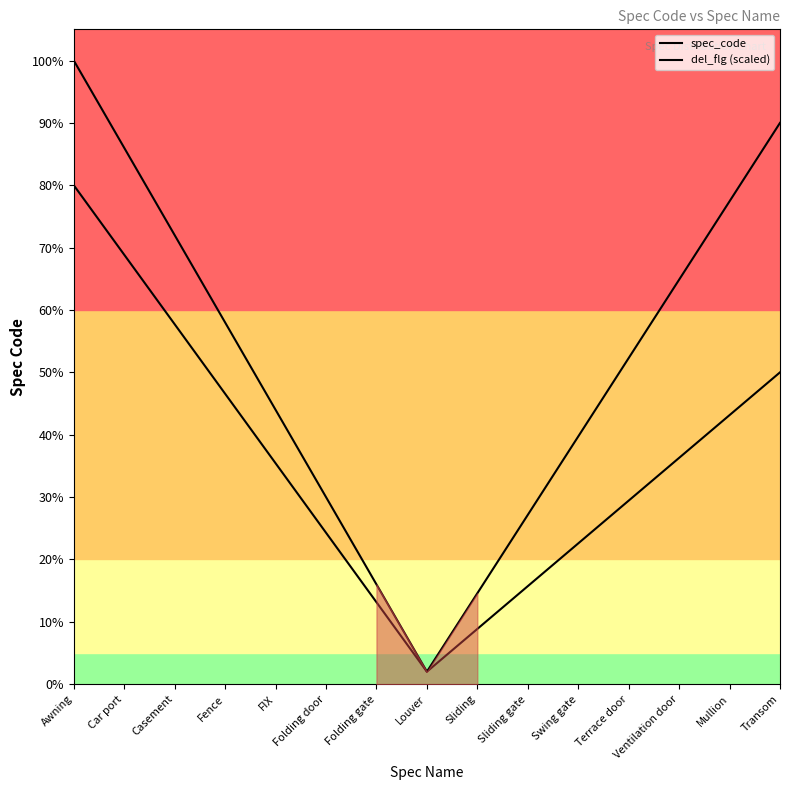

Reading left to right, list all the values displayed in this chart.

spec_code: Awning=100.0	Car port=86.0	Casement=72.0	Fence=58.0	FIX=44.0	Folding door=30.0	Folding gate=16.0	Louver=2.0	Sliding=14.6	Sliding gate=27.1	Swing gate=39.7	Terrace door=52.3	Ventilation door=64.9	Mullion=77.4	Transom=90.0
del_flg (scaled): Awning=80.0	Car port=68.9	Casement=57.7	Fence=46.6	FIX=35.4	Folding door=24.3	Folding gate=13.1	Louver=2.0	Sliding=8.9	Sliding gate=15.7	Swing gate=22.6	Terrace door=29.4	Ventilation door=36.3	Mullion=43.1	Transom=50.0